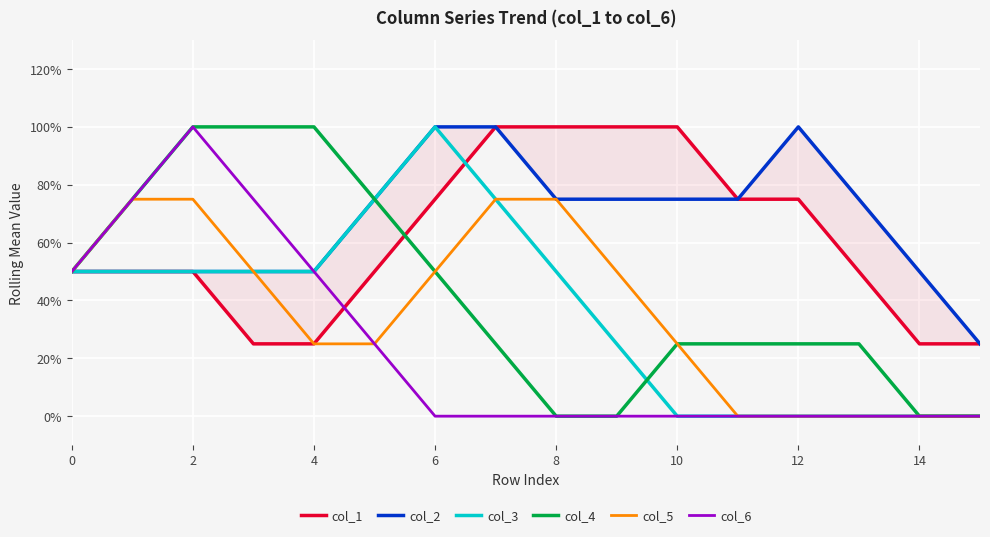

True or false: col_4 has more than 0 points higher than both neighbors.

False